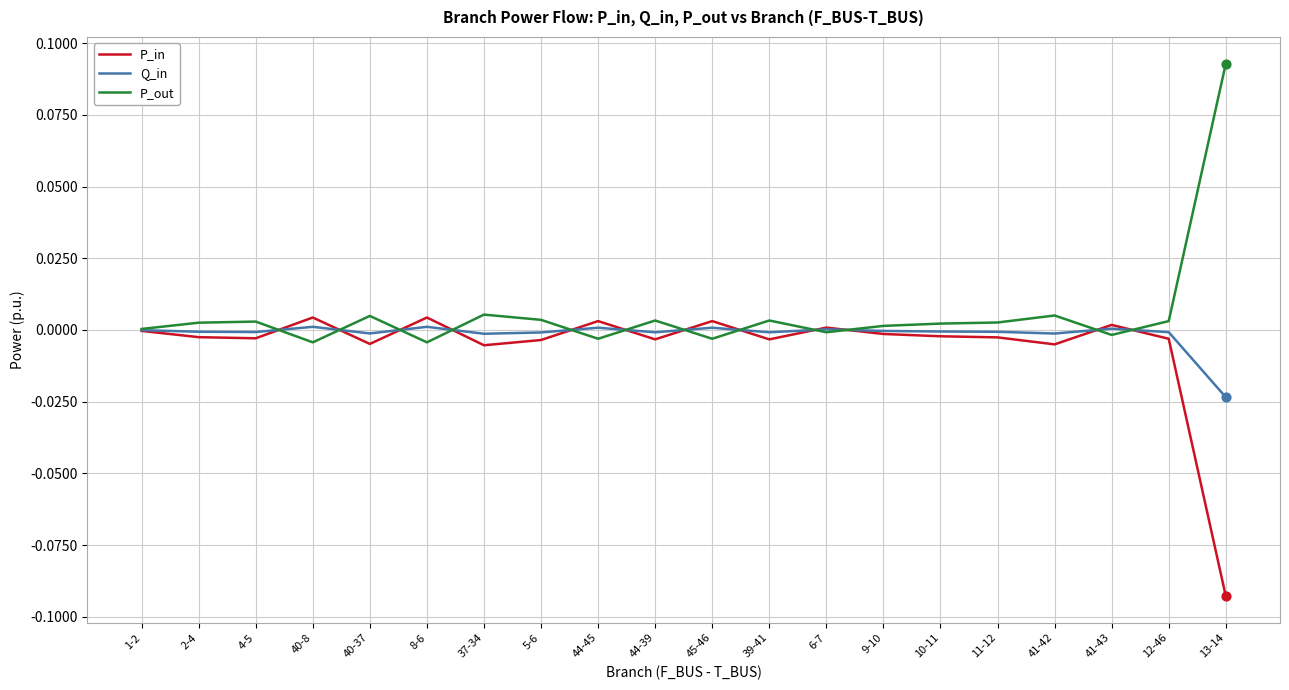

Is it true that P_out equals 0.0 at 9-10?

True